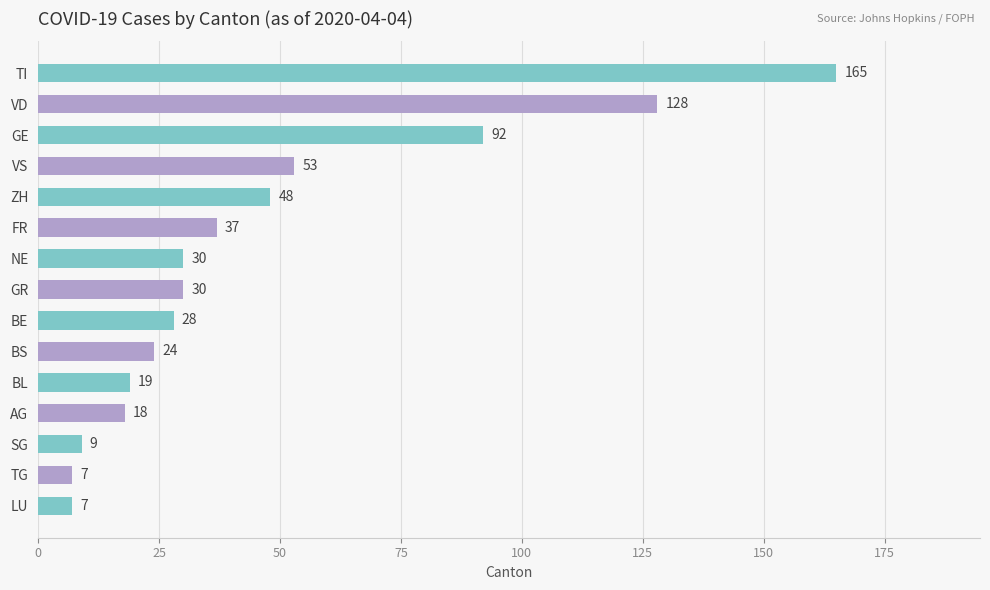

Reading top to bottom, list all the values displayed in this chart.

TI=165	VD=128	GE=92	VS=53	ZH=48	FR=37	NE=30	GR=30	BE=28	BS=24	BL=19	AG=18	SG=9	TG=7	LU=7